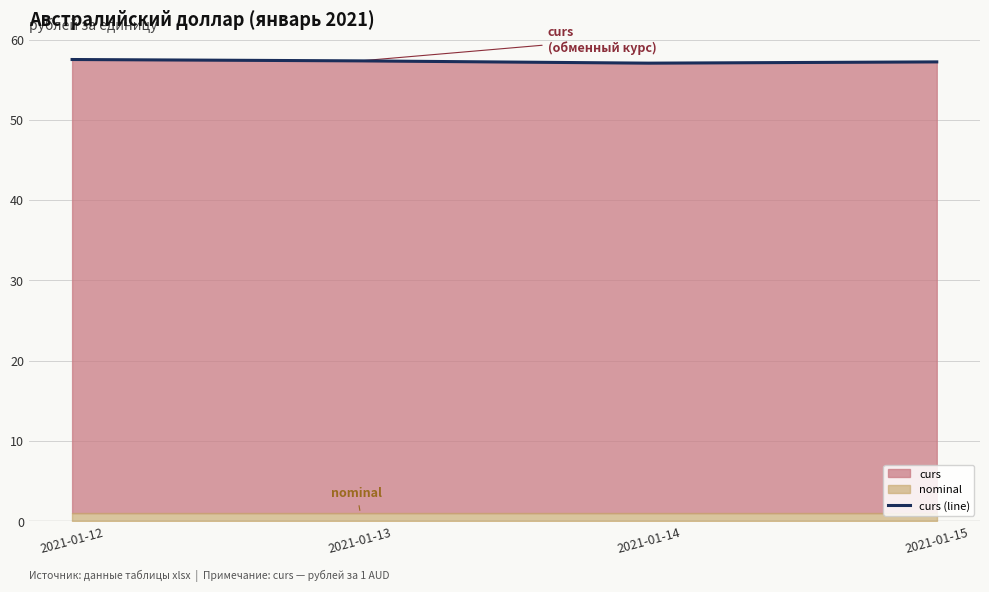

Which category has the lowest value across all series?

2021-01-14